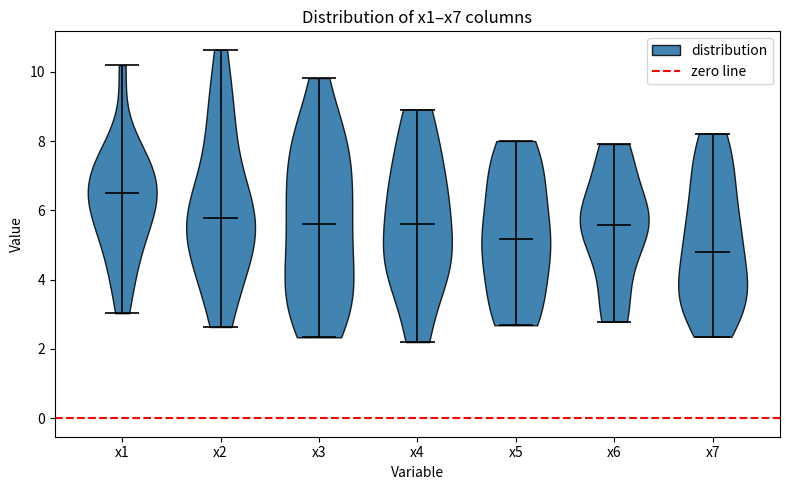

Reading left to right, read every violin against the y-axis: where its median line is, and the lowest and highest points it reaches. The values are not printed on the chart, so give them approximately, as read against the axis.

x1: median line 6.6, lowest point 3.0, highest point 10.2
x2: median line 5.8, lowest point 2.6, highest point 10.6
x3: median line 5.6, lowest point 2.4, highest point 9.8
x4: median line 5.6, lowest point 2.2, highest point 9.0
x5: median line 5.2, lowest point 2.6, highest point 8.0
x6: median line 5.6, lowest point 2.8, highest point 8.0
x7: median line 4.8, lowest point 2.4, highest point 8.2